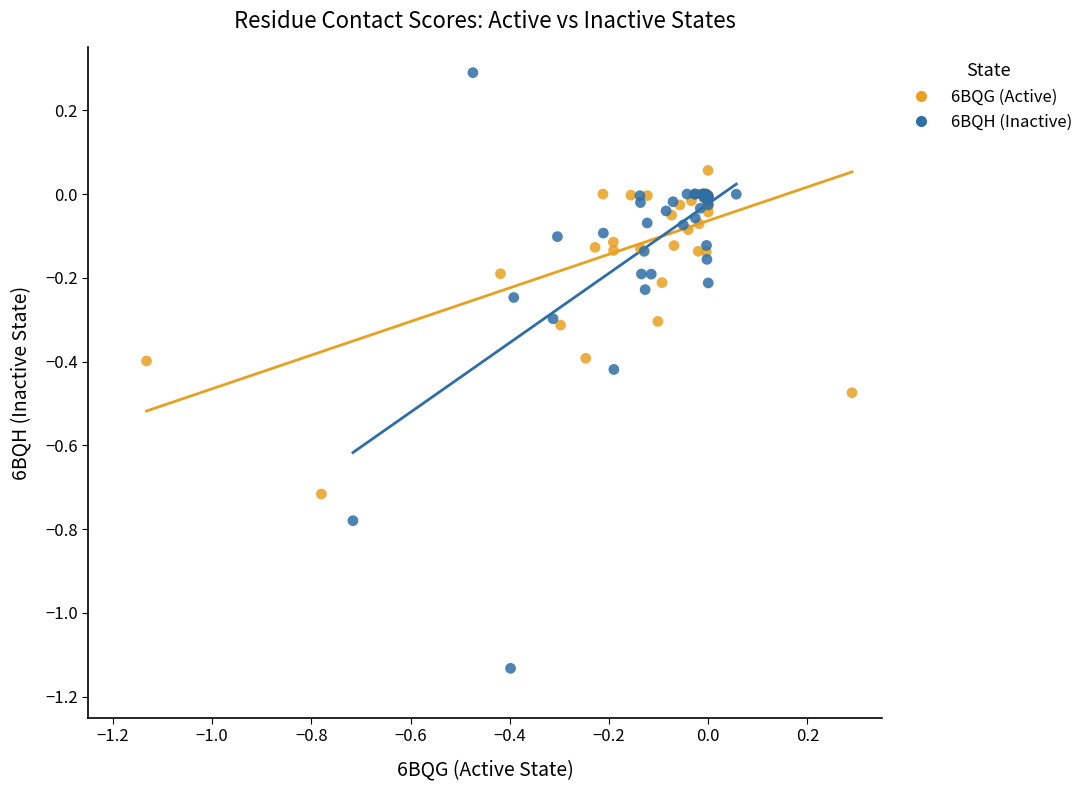

Which series reaches the maximum Y coordinate?

6BQH (Inactive)